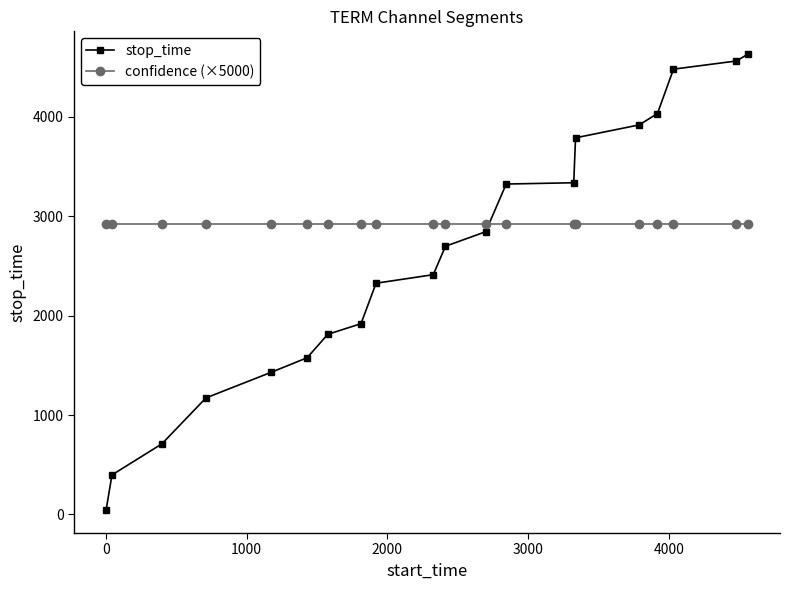

List the series in order of their peak value, highest first.

stop_time, confidence (×5000)